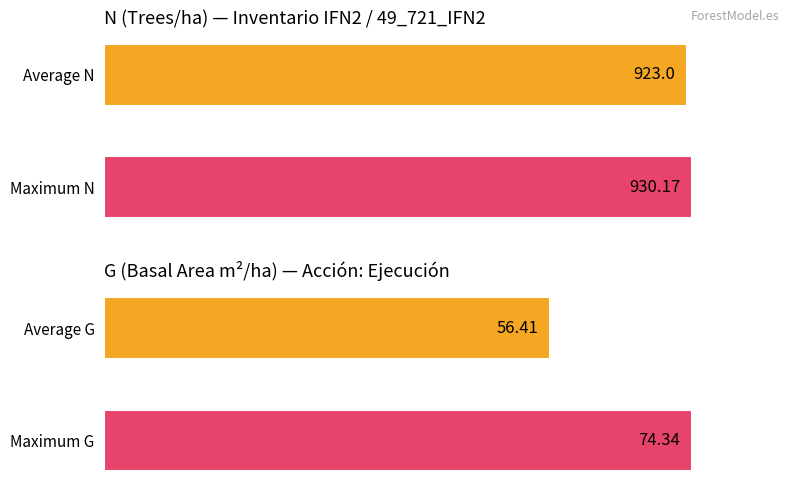

Which series has the largest range (max minus min)?

G (basal area)